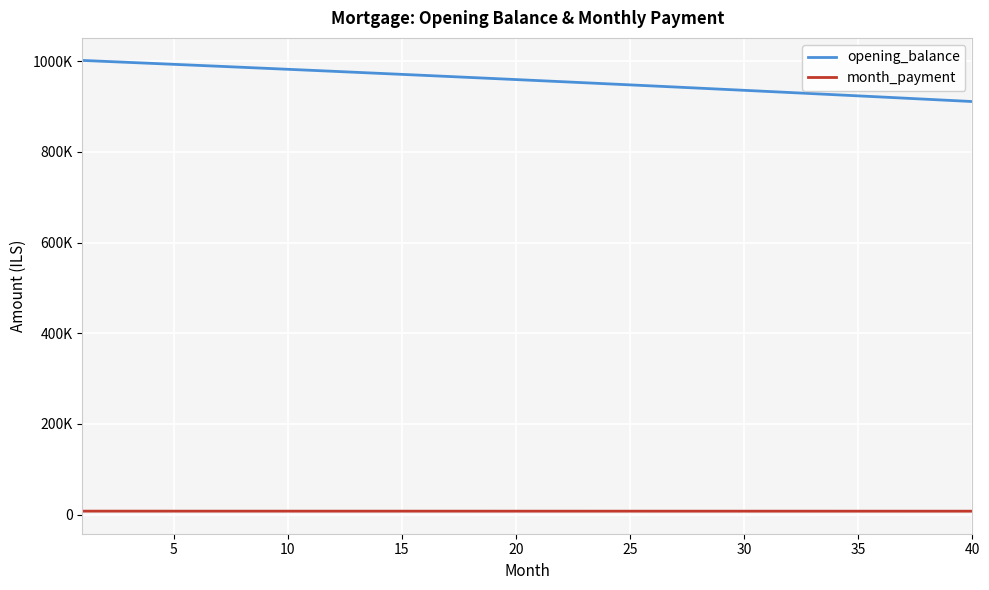

What are all the series names shown in the legend?

opening_balance, month_payment